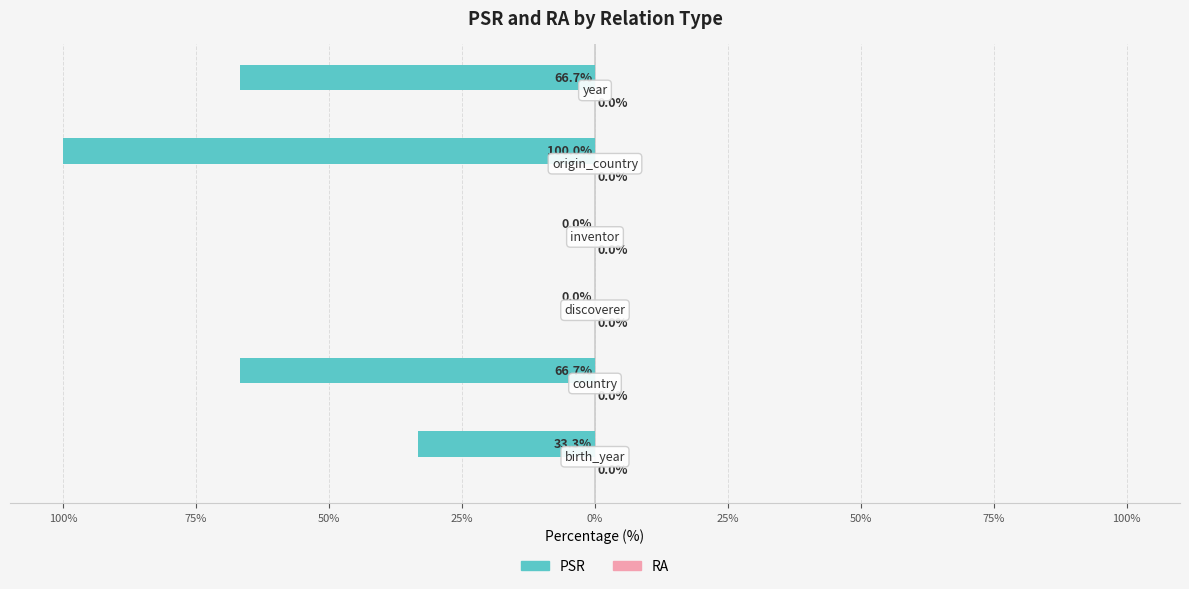

Are the bars horizontal?

Yes